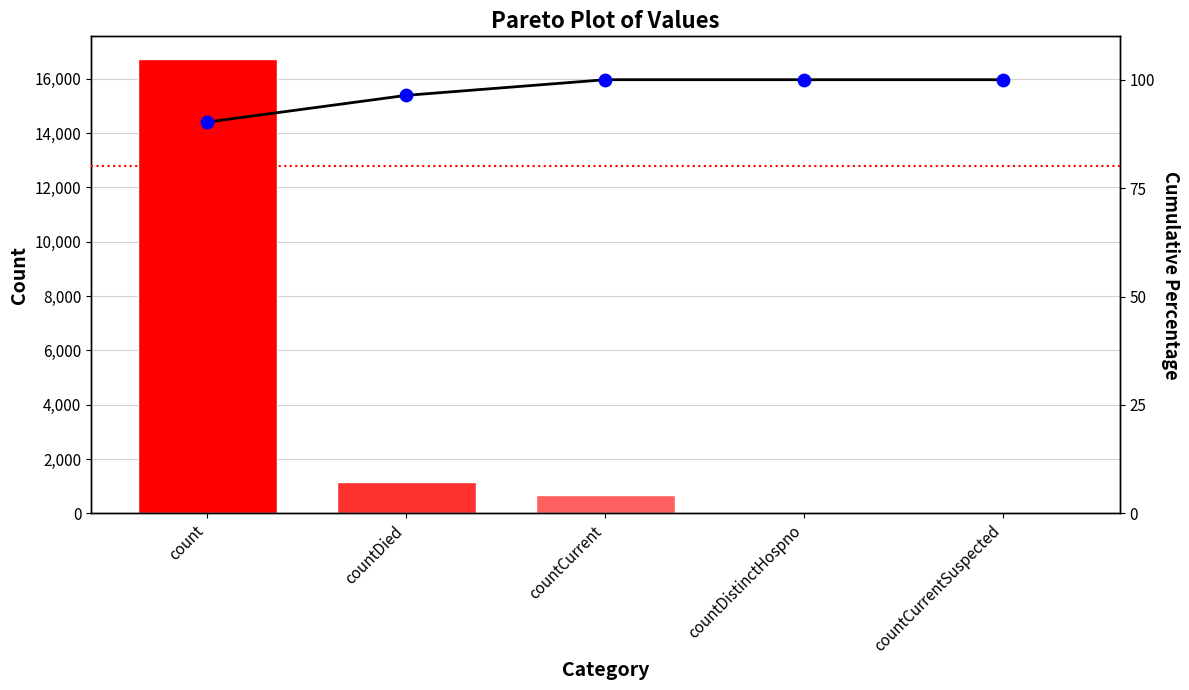

Which series has the largest total across all categories?

values